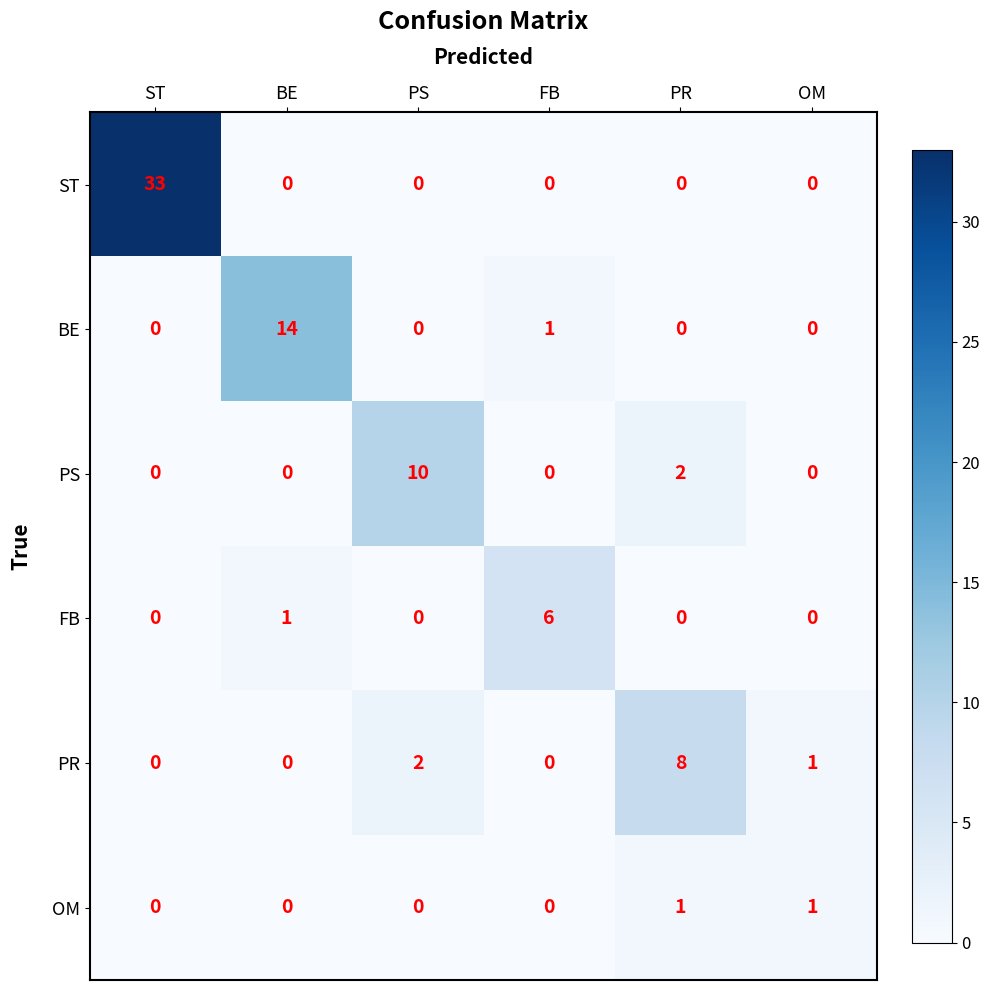

Is the value of OM at FB greater than the value of PS at PS?

No